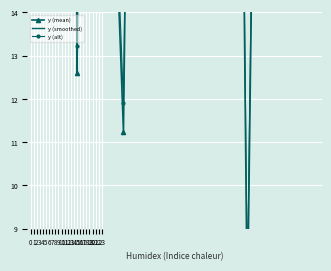

What is the total value across all series at 15?

160.4